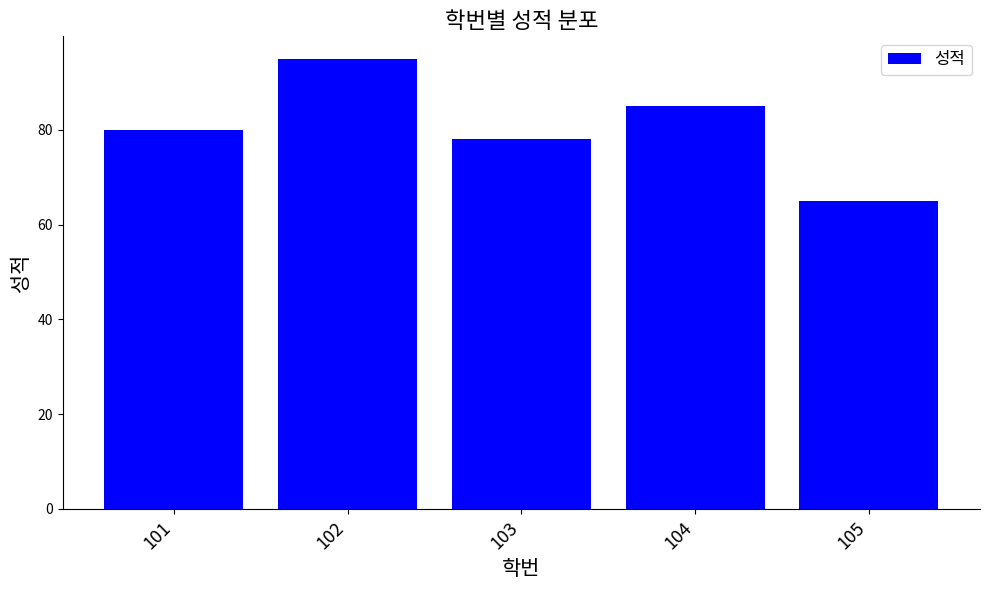

How many distinct data groups are displayed?

1